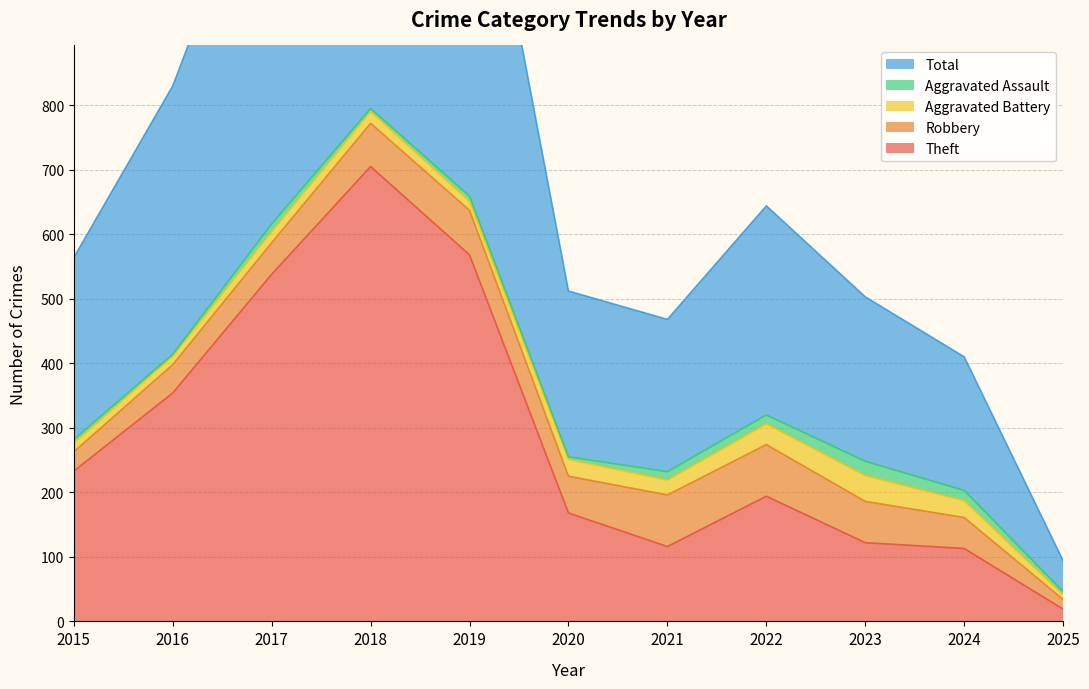

What is the difference between the second highest and minimum values in the Robbery series?

65